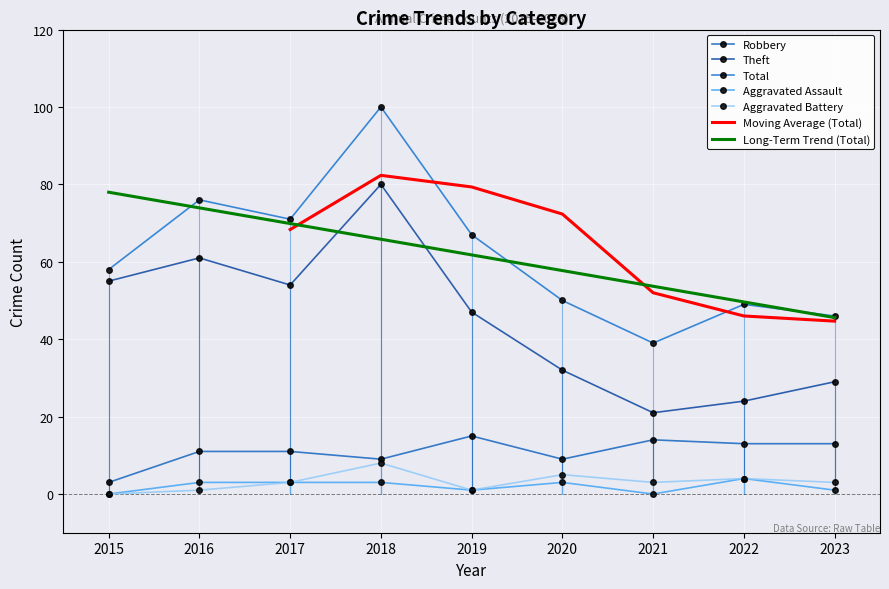

What is the difference between the Total values at 2022 and 2016?

27.0